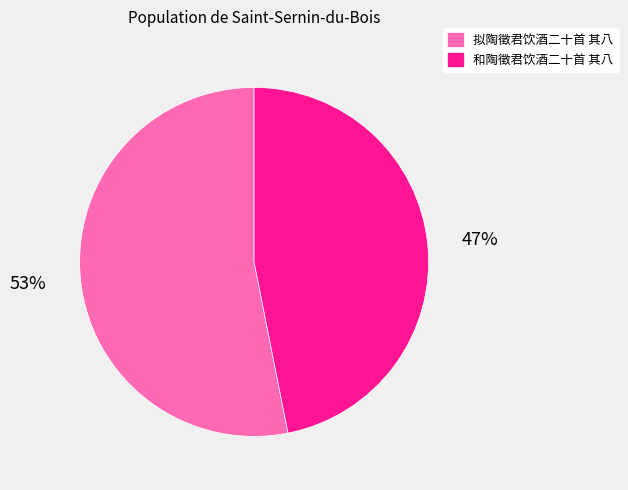

The 拟陶徵君饮酒二十首 其八 slice represents 66% of the pie. True or false?

False